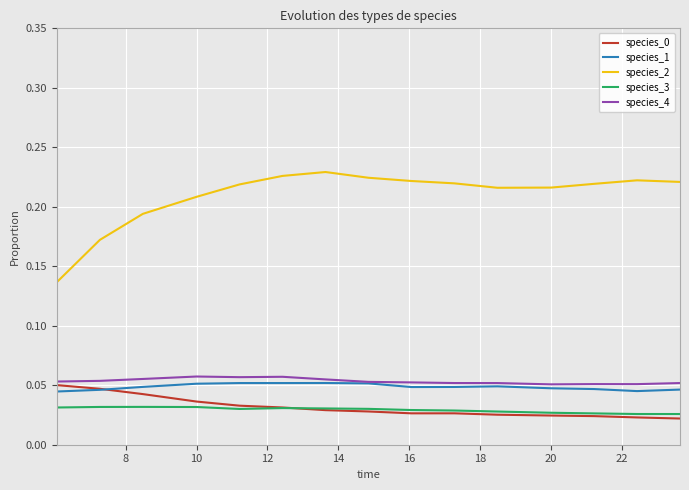

True or false: species_4 and species_0 cross at least once.

False